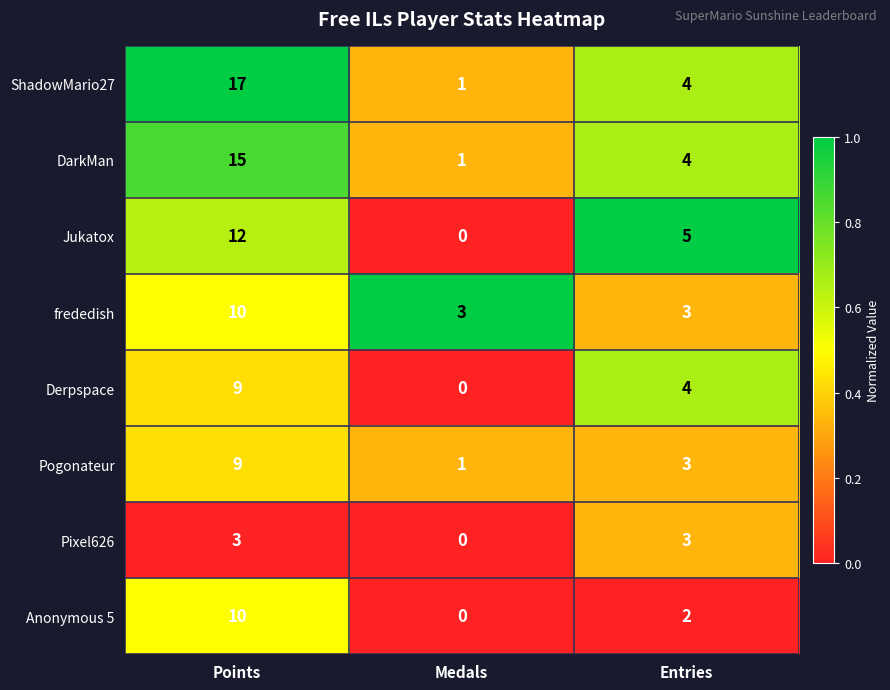

At which category is the sum across all series the highest?

Points